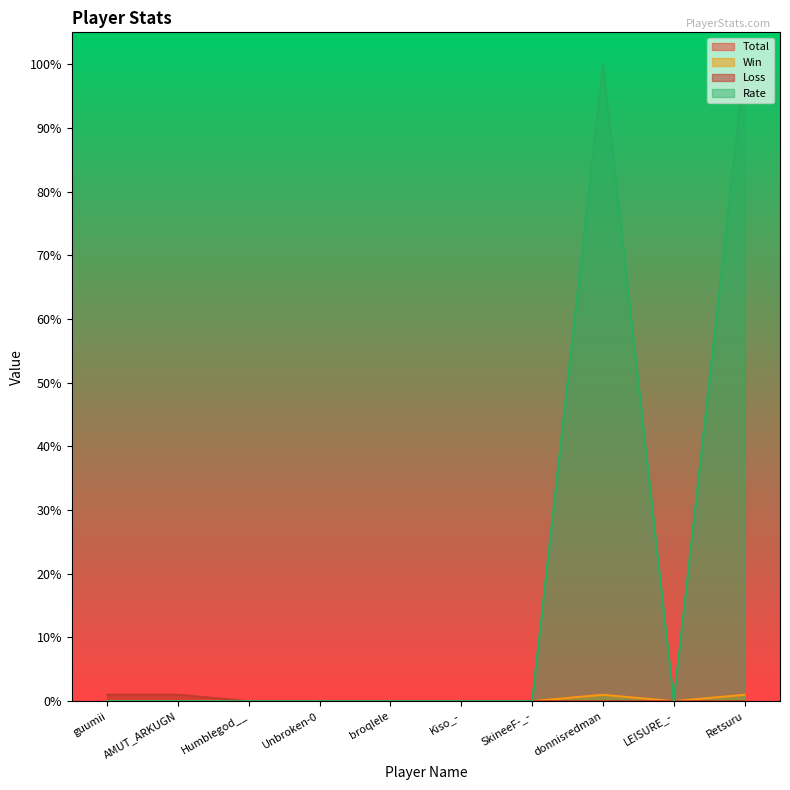

Reading left to right, transcribe all the data shown in this chart.

Total: 1	1	0	0	0	0	0	1	0	1
Win: 0	0	0	0	0	0	0	1	0	1
Loss: 1	1	0	0	0	0	0	0	0	0
Rate: 0	0	0	0	0	0	0	100	0	100